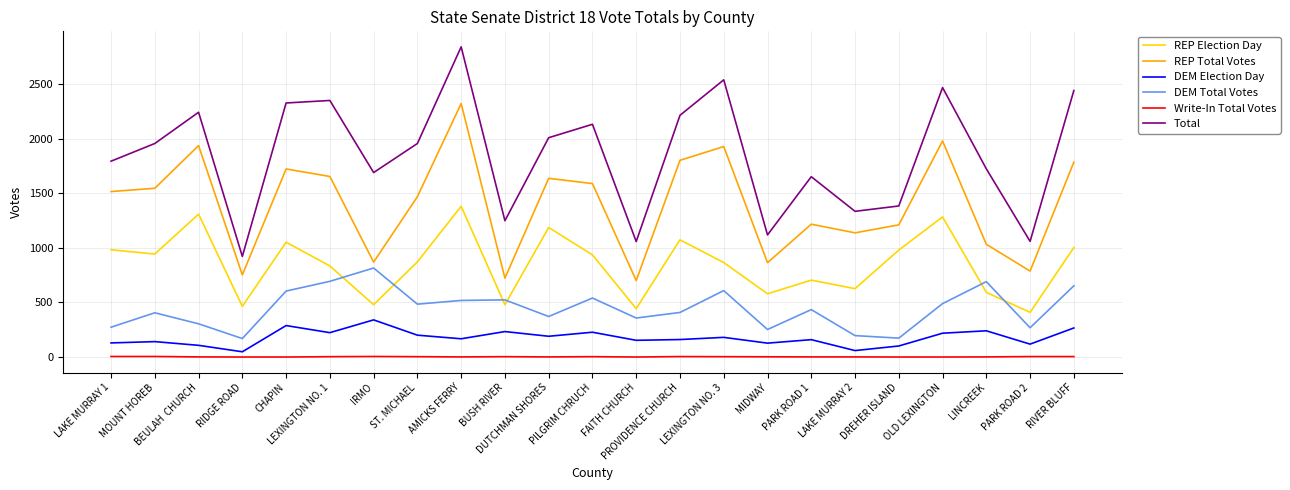

What are all the series names shown in the legend?

REP Election Day, REP Total Votes, DEM Election Day, DEM Total Votes, Write-In Total Votes, Total